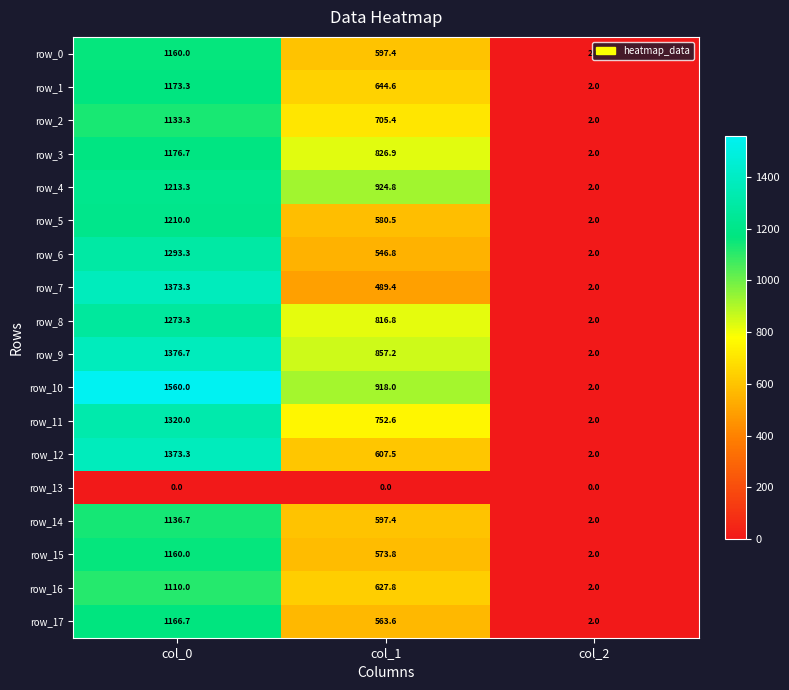

The value of row_4 at col_2 is 2.0. True or false?

True